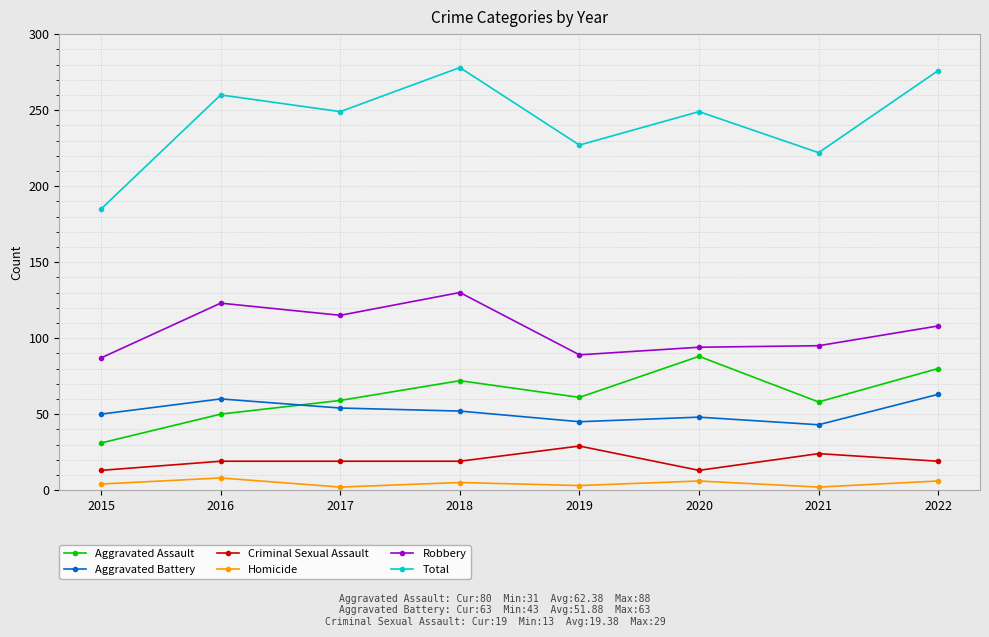

Which series has the largest range (max minus min)?

Total